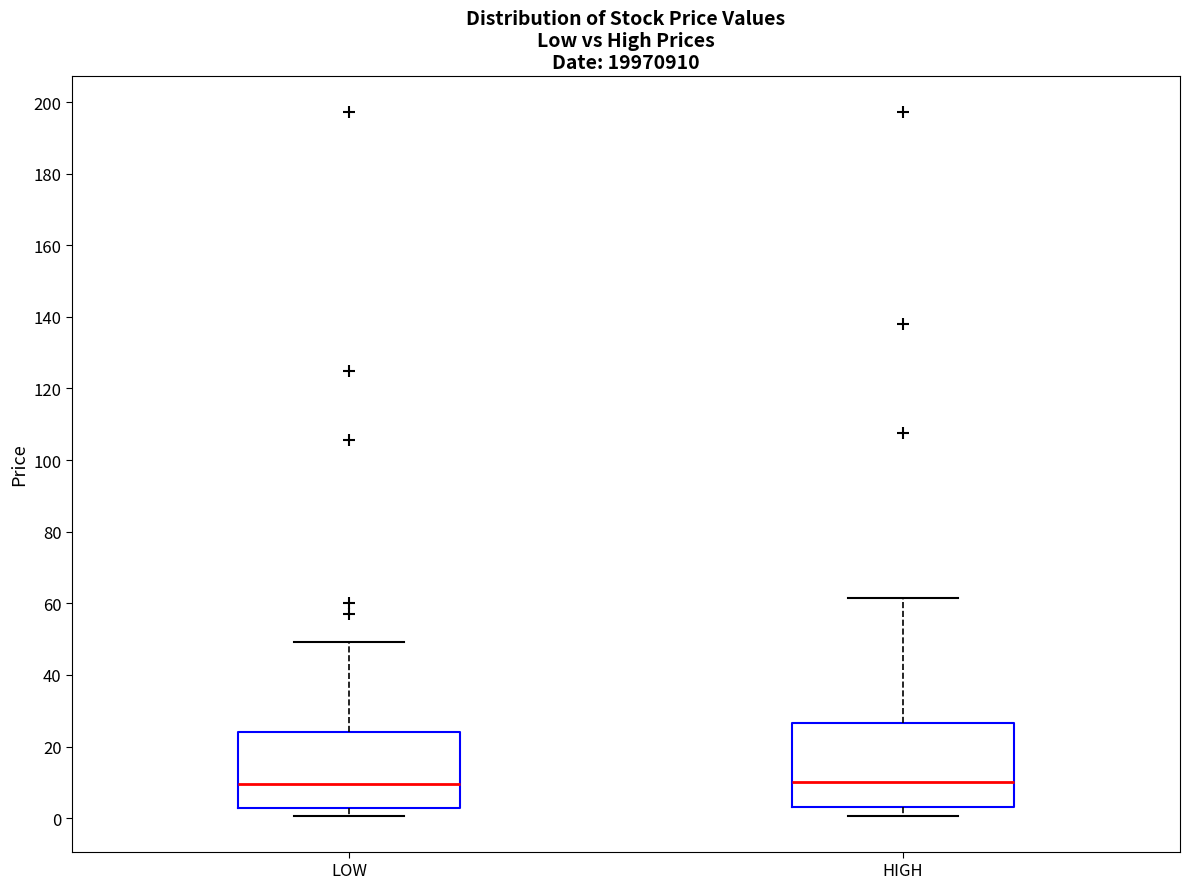

Where does the upper whisker of the box for LOW end on the y-axis? The values are not printed on the chart, so give them approximately, as read against the axis.

50